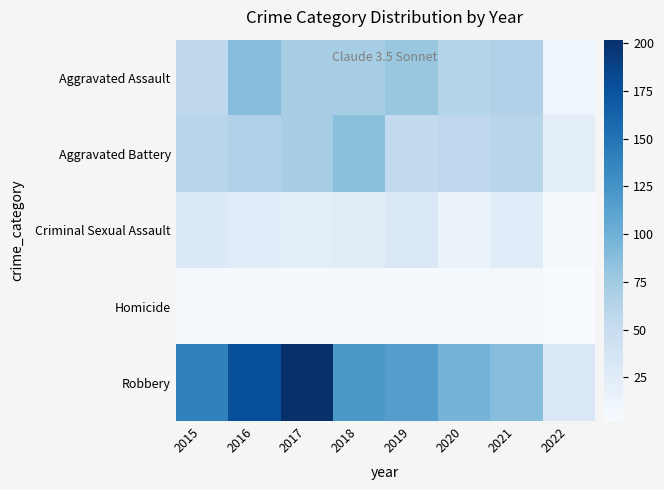

Between 2019 and 2017, which is larger?

2019